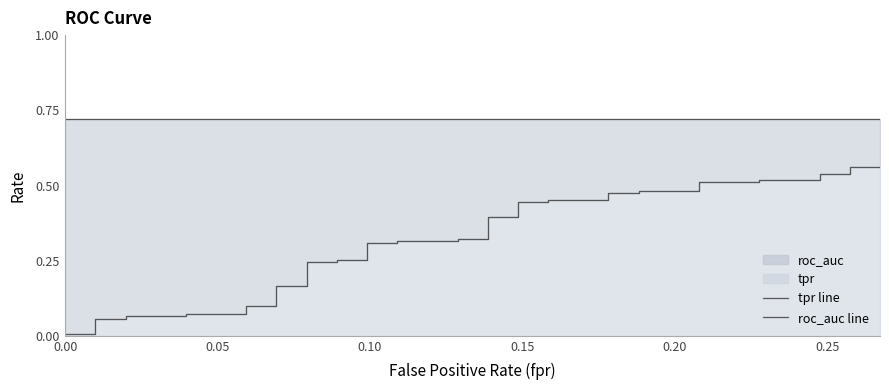

Is it true that tpr line equals 0.8 at 24?

False